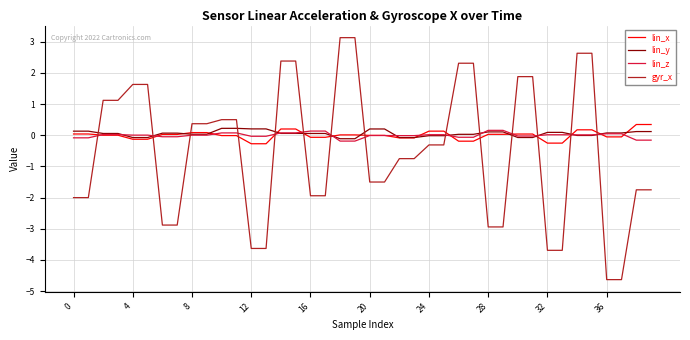

True or false: gyr_x and lin_z cross at least once.

True